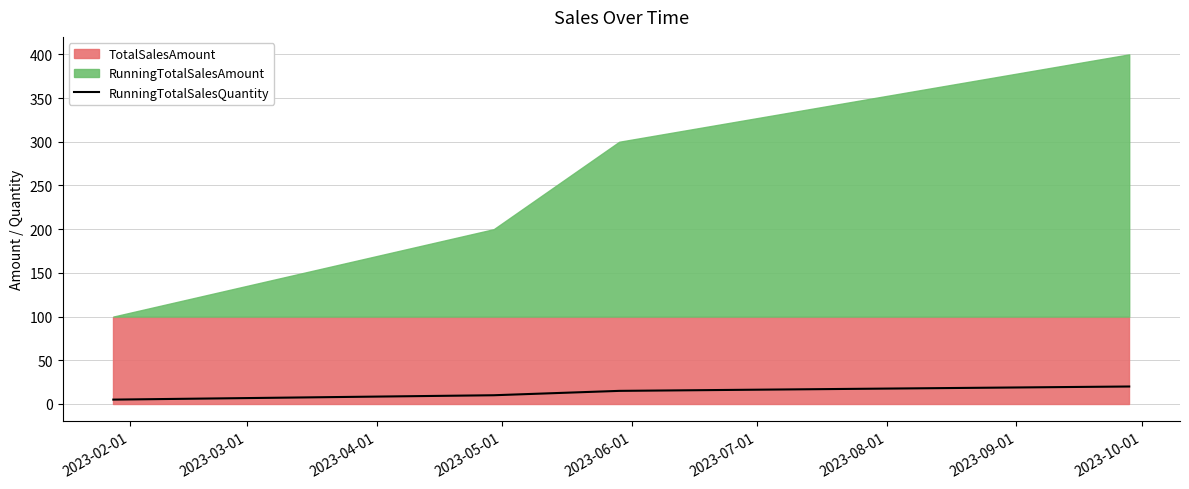

What is the maximum value for RunningTotalSalesQuantity?

20